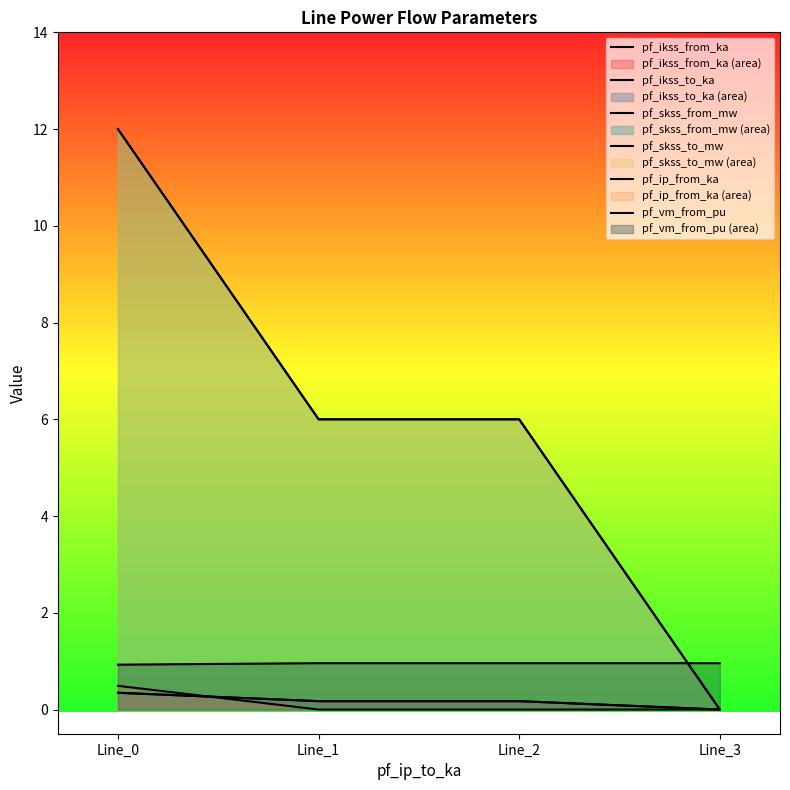

Reading left to right, extract all data points from this chart.

pf_ikss_from_ka: Line_0=0.3	Line_1=0.2	Line_2=0.2	Line_3=0.0
pf_ikss_to_ka: Line_0=0.3	Line_1=0.2	Line_2=0.2	Line_3=0.0
pf_skss_from_mw: Line_0=12.0	Line_1=6.0	Line_2=6.0	Line_3=0.0
pf_skss_to_mw: Line_0=12.0	Line_1=6.0	Line_2=6.0	Line_3=0.0
pf_ip_from_ka: Line_0=0.5	Line_1=0.0	Line_2=0.0	Line_3=0.0
pf_vm_from_pu: Line_0=0.9	Line_1=1.0	Line_2=1.0	Line_3=1.0